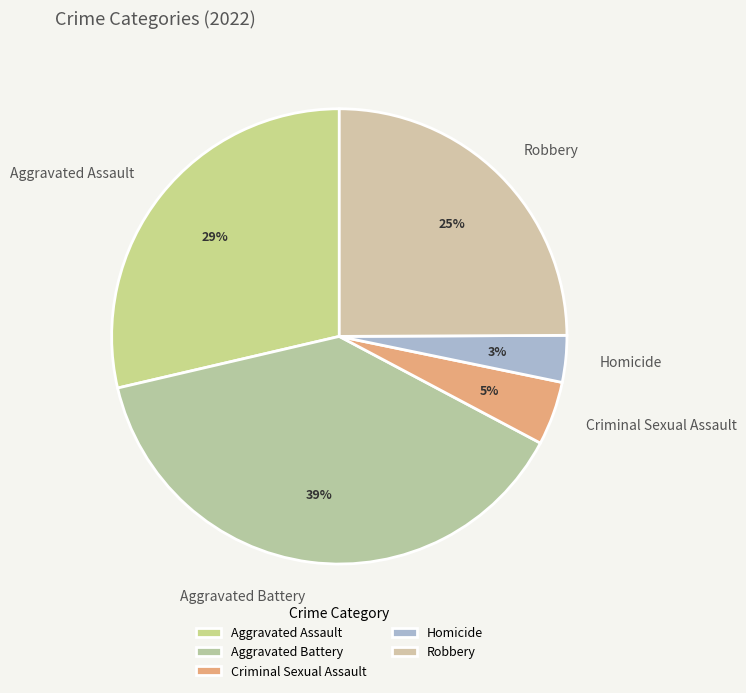

To the nearest percent, what portion does Homicide represent?

3%